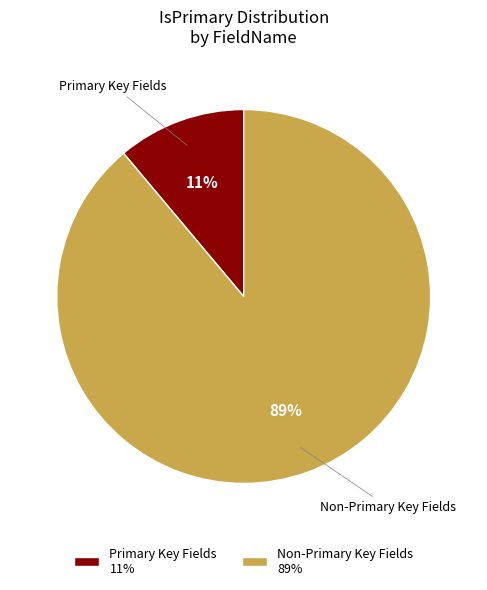

Is the sum of Primary Key Fields 11% and Non-Primary Key Fields 89% greater than half?

Yes